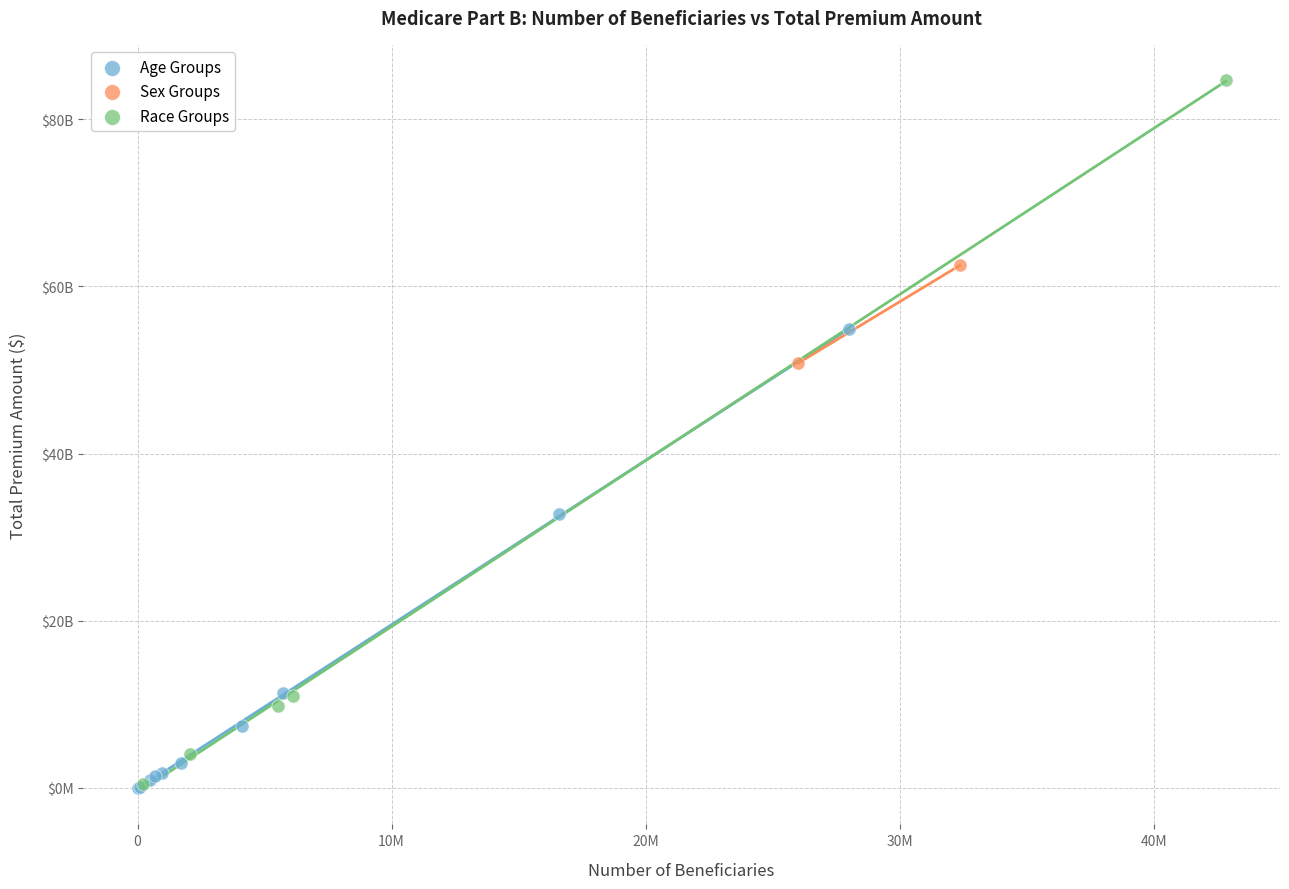

Which series has the largest Y range (max minus min)?

Race Groups